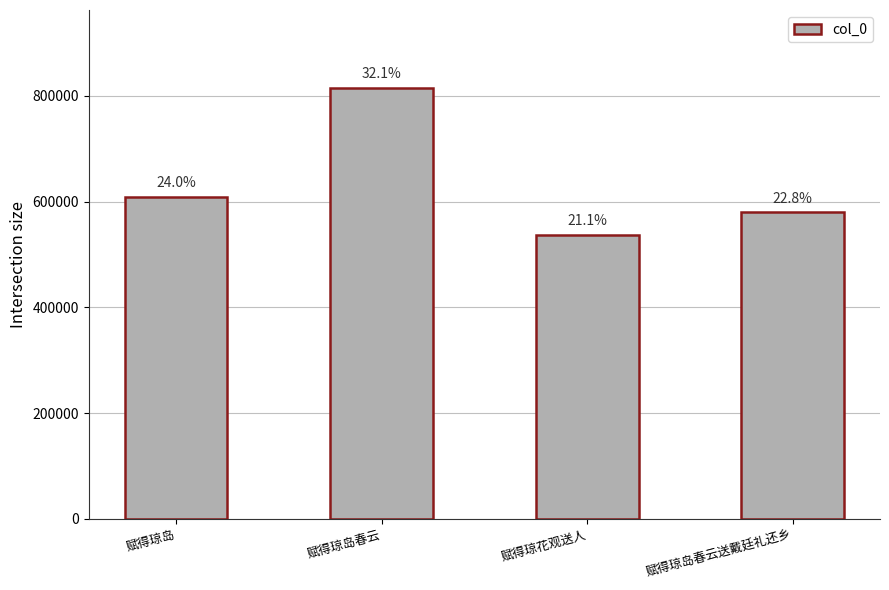

What is the change in value from 赋得琼岛 to 赋得琼花观送人?

-72536